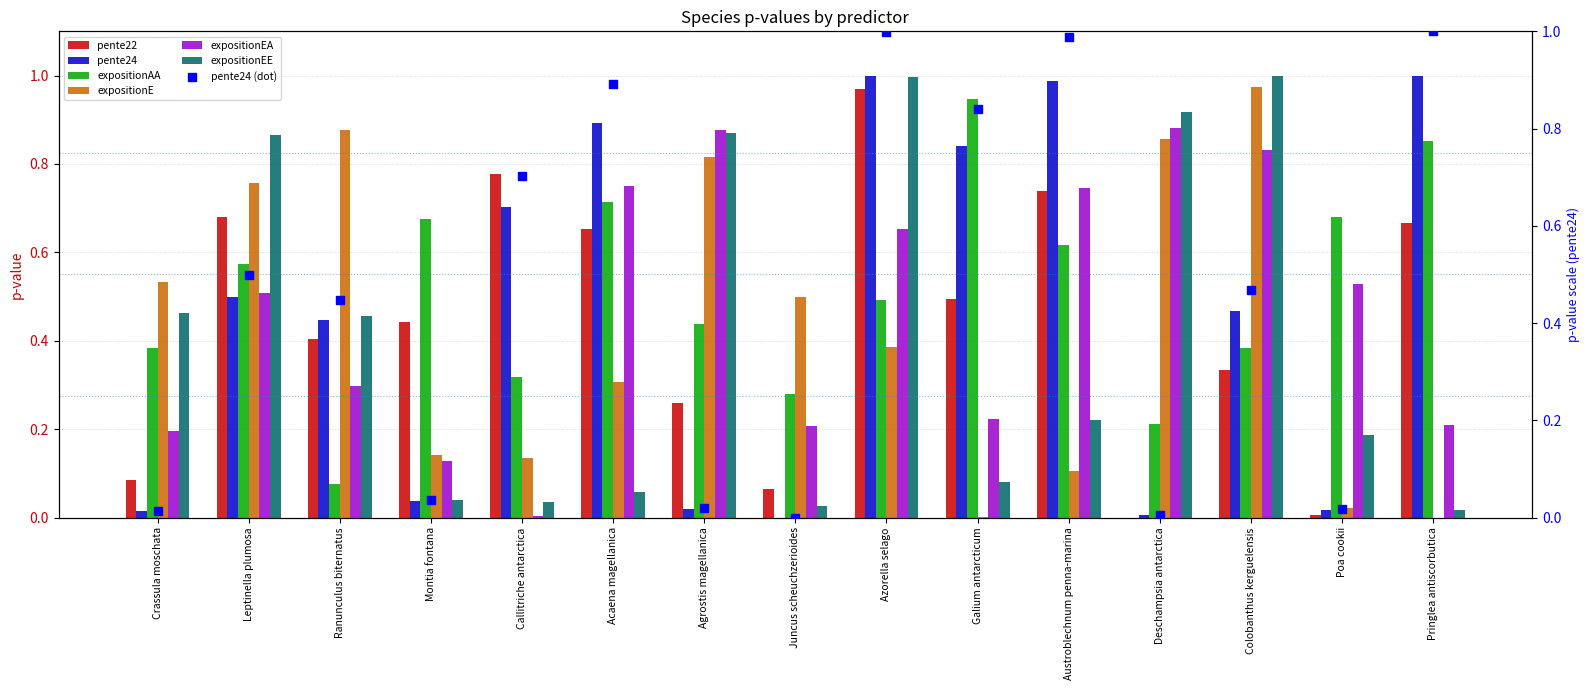

Which series contains the lowest Y value?

pente22